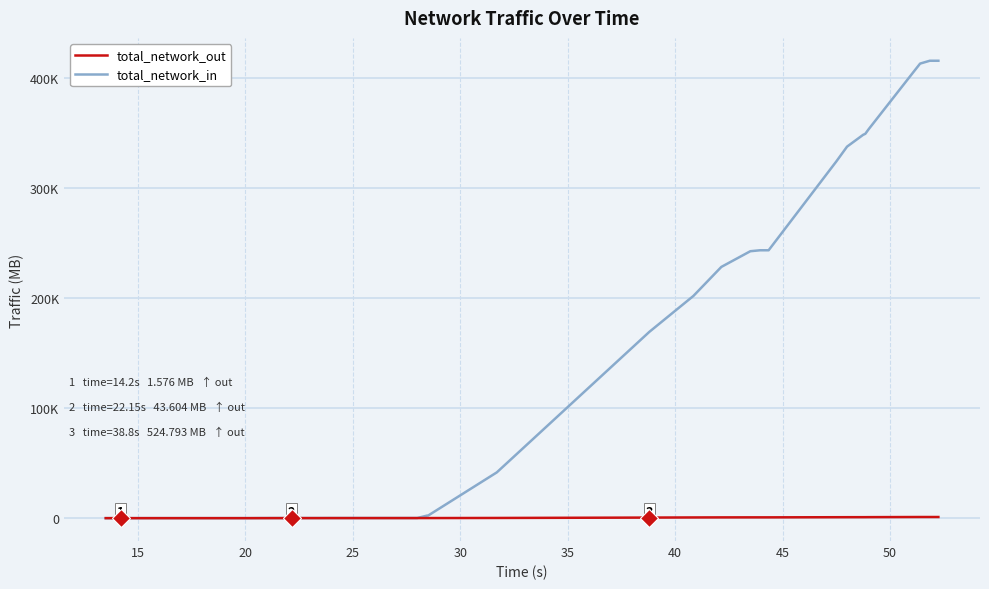

Does the chart have visible grid lines?

Yes